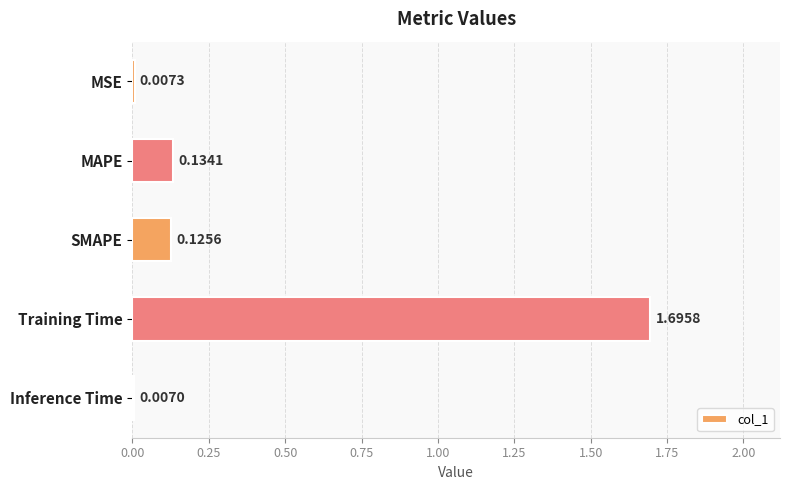

What is the difference between the maximum and second lowest values?

1.7